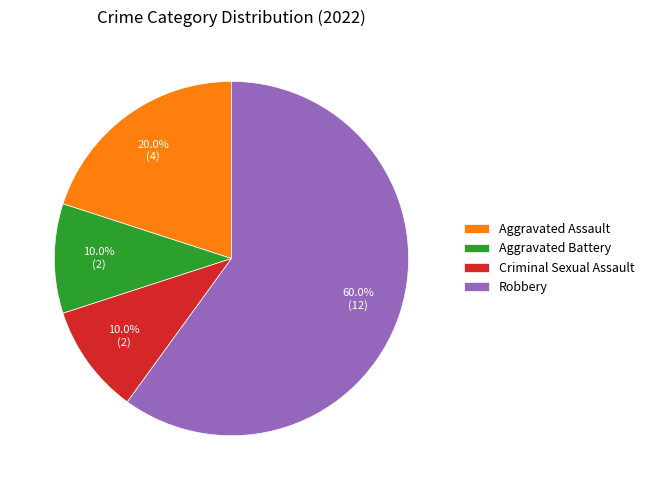

Is there a majority slice in this chart?

Yes